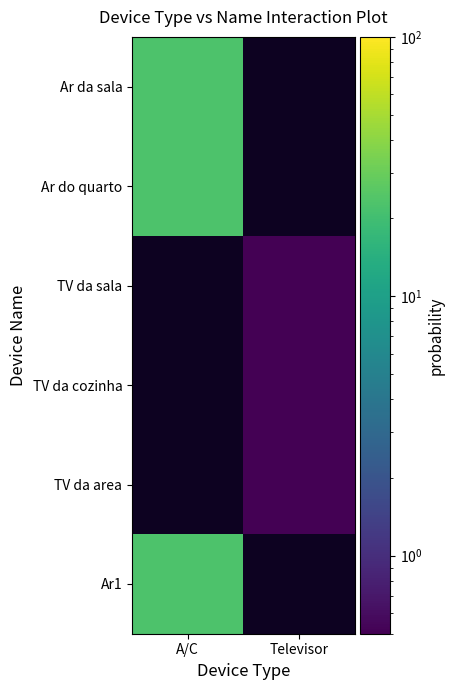

What value does the Ar da sala series have at A/C?

23.0